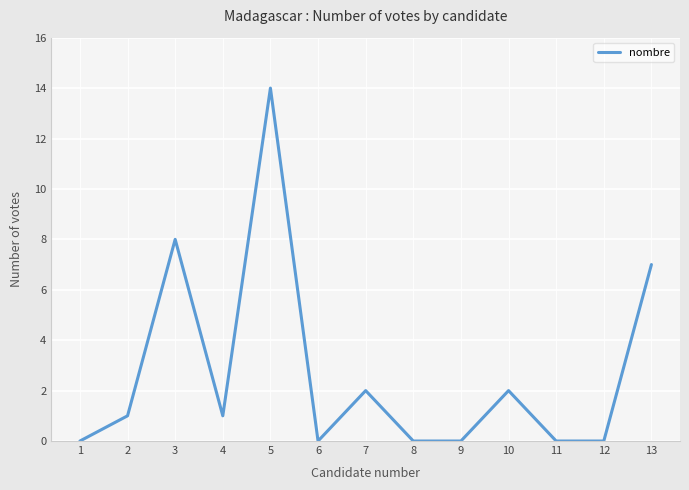

At which category does the chart reach its peak across all series?

5